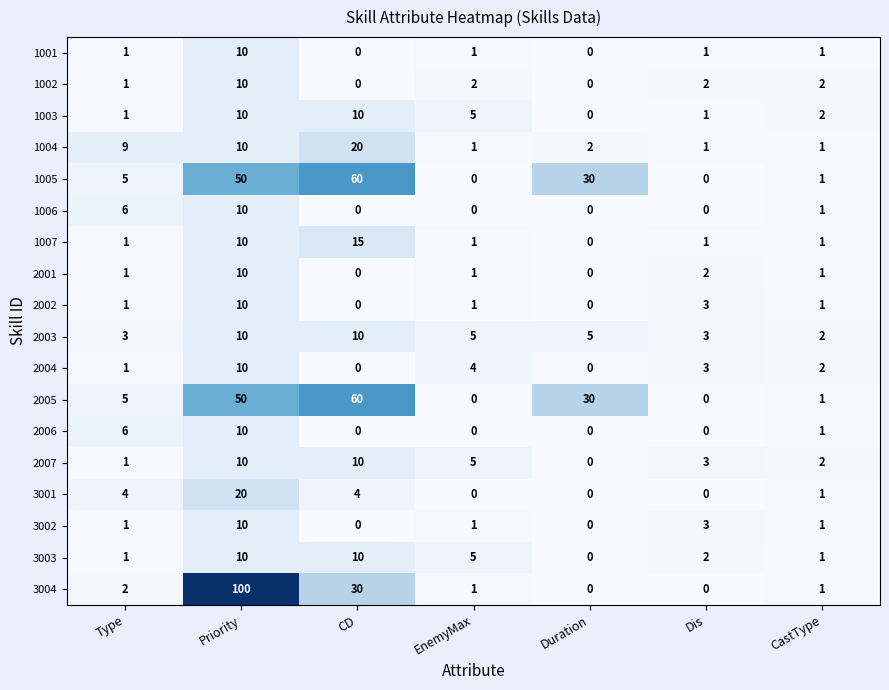

At which category is the sum across all series the highest?

Priority